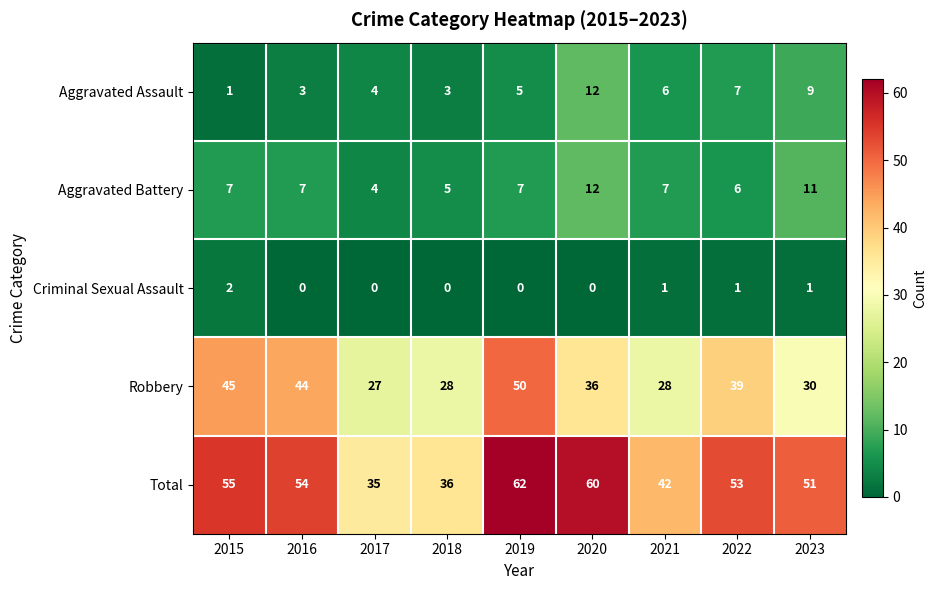

At how many categories does at least one series exceed 0?

9